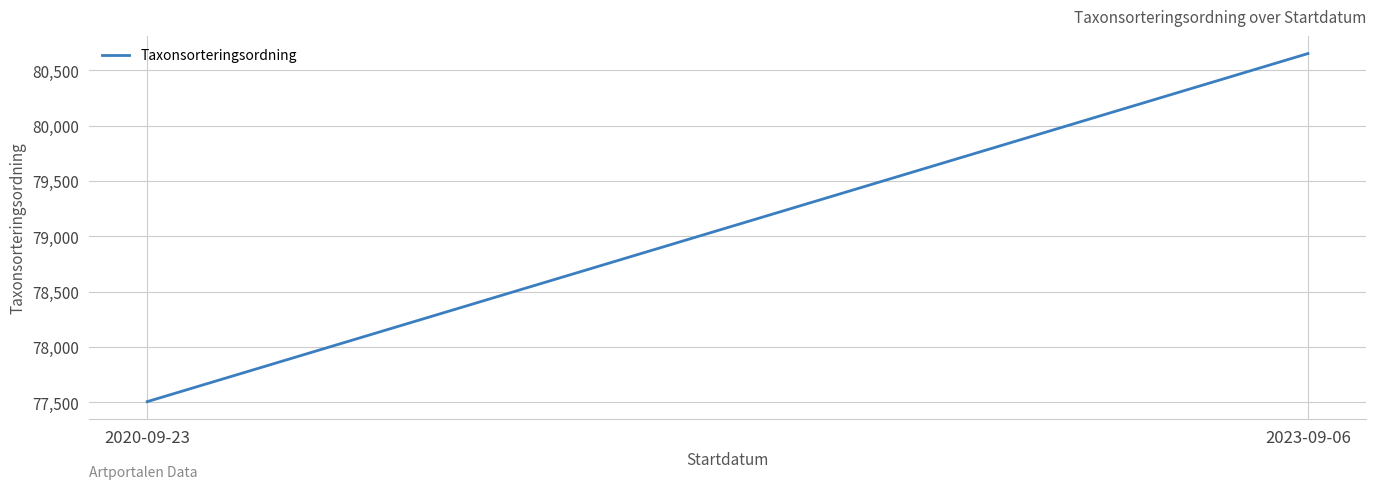

Between 2023-09-06 and 2020-09-23, which is larger?

2023-09-06